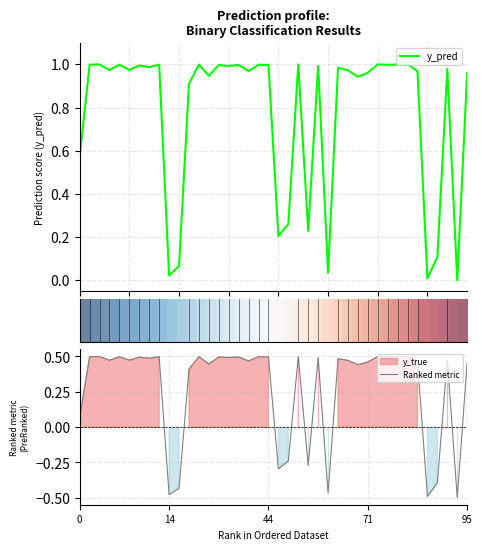

What is the difference between the second highest and second lowest values in the y_pred series?

1.0